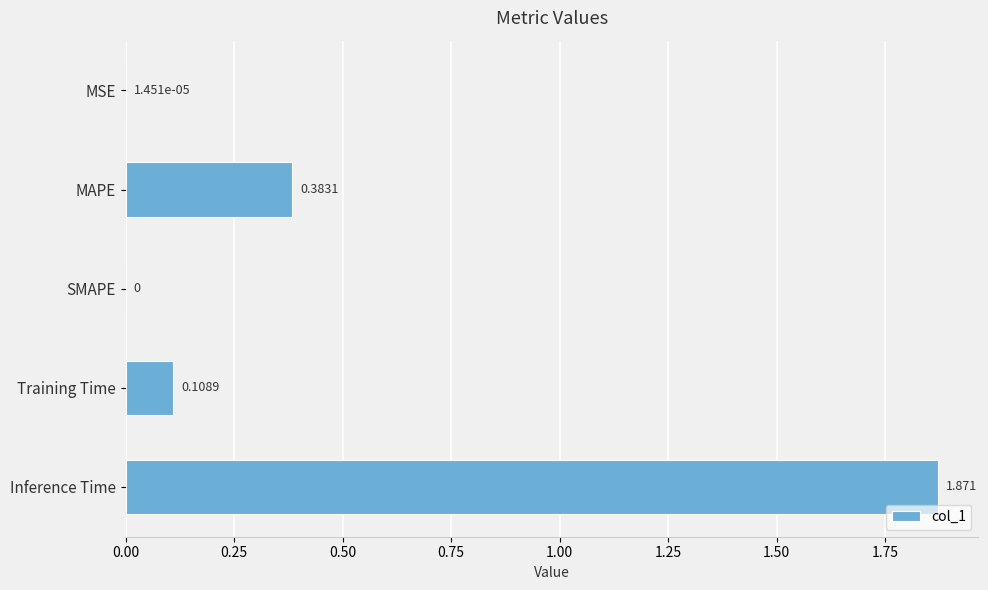

At which category does the chart reach its peak across all series?

Inference Time